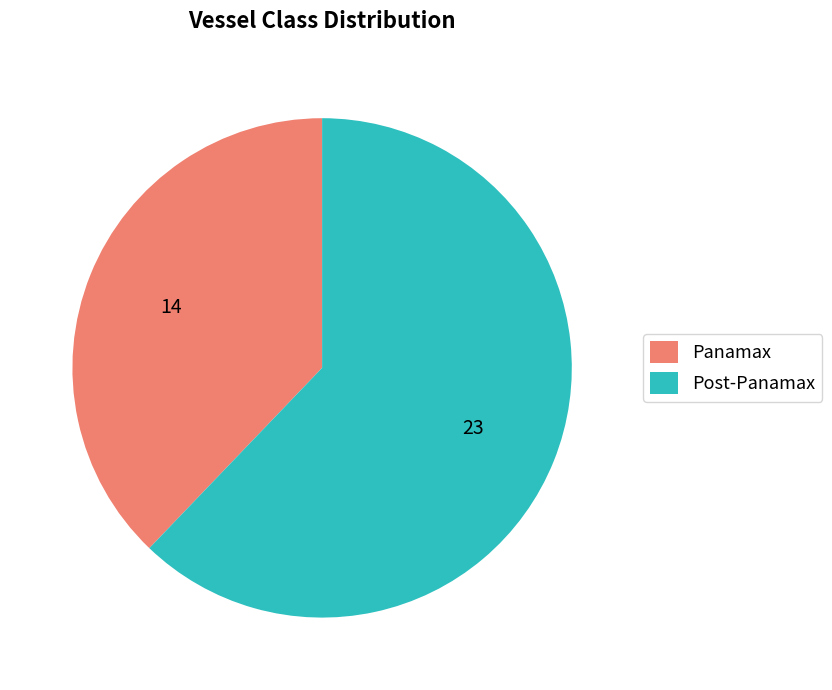

Between Panamax and Post-Panamax, which is larger?

Post-Panamax